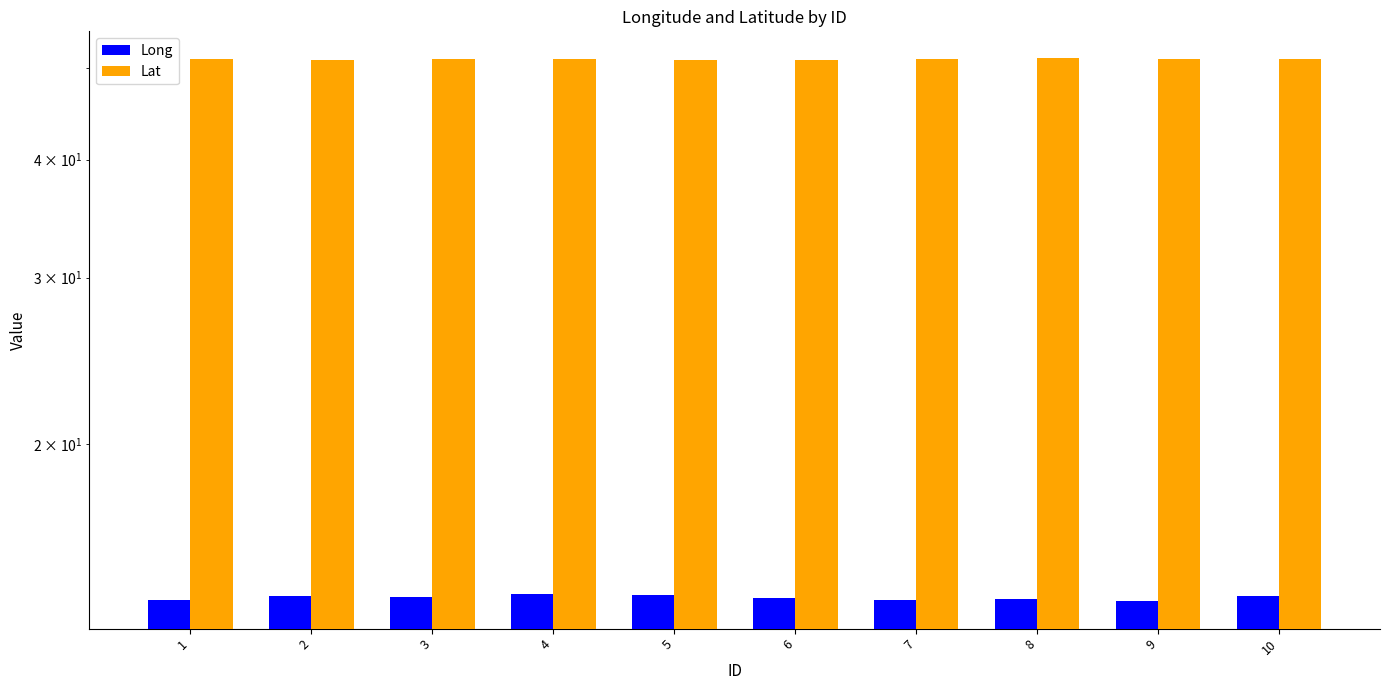

List the series in order of their peak value, lowest first.

Long, Lat